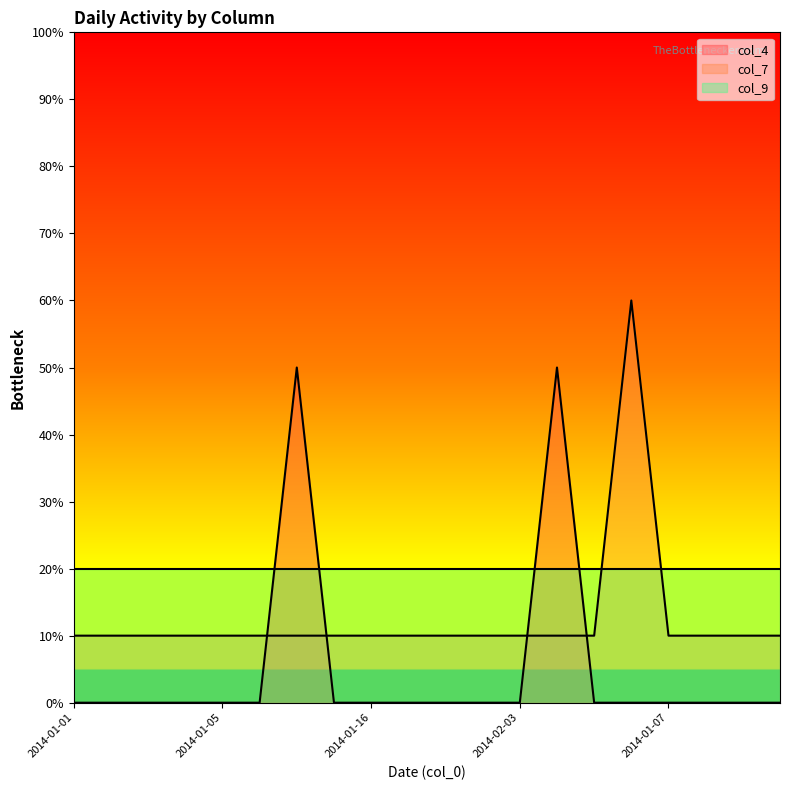

Is the value of col_7 at 2014-01-09 greater than the value of col_4 at 2014-01-08?

Yes